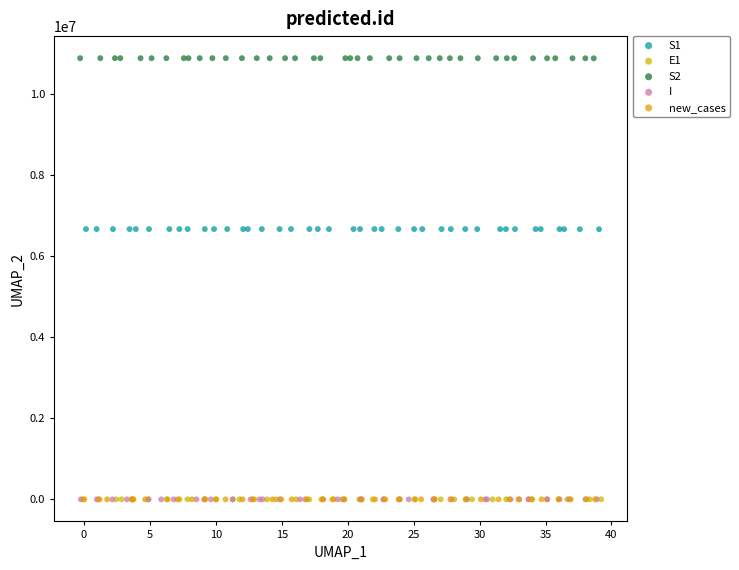

Which series reaches the maximum Y coordinate?

S2